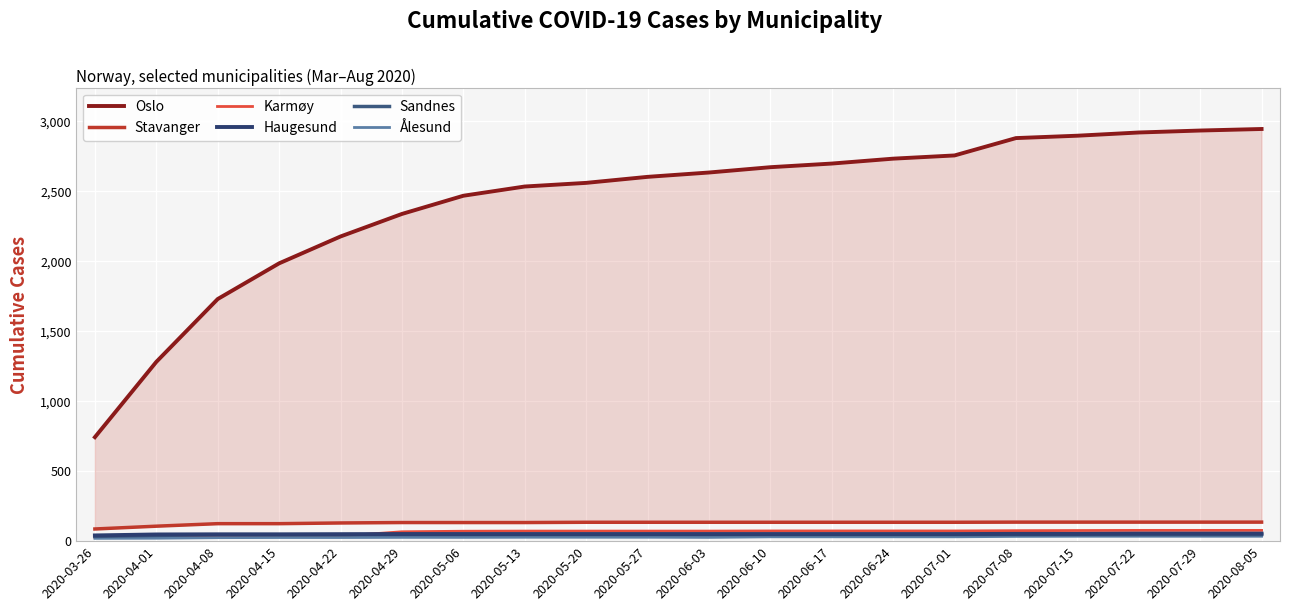

What is the approximate value of Stavanger at 2020-05-27, to the nearest 5?

135